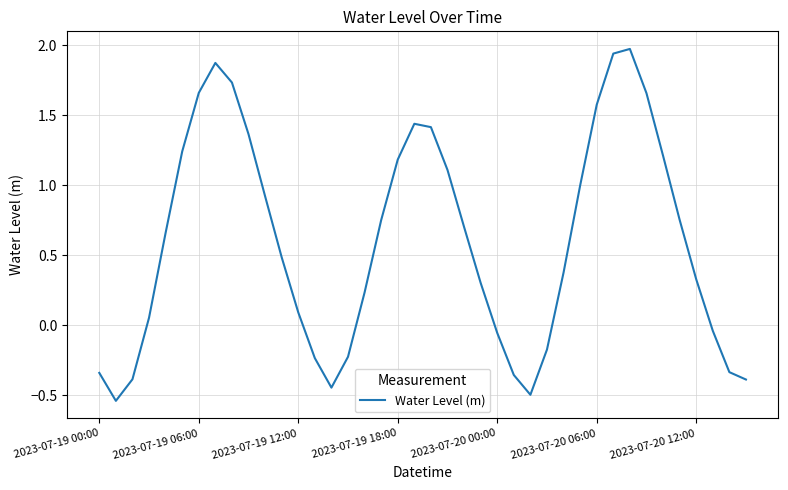

True or false: the data has more than 1 interior local peaks.

True